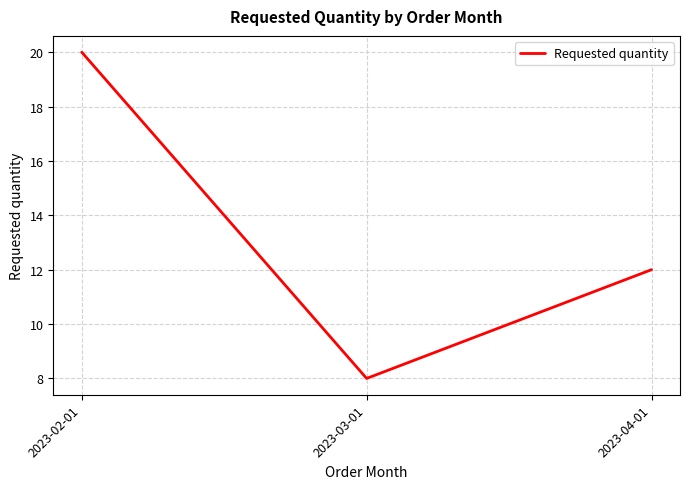

What is the greatest value displayed?

20